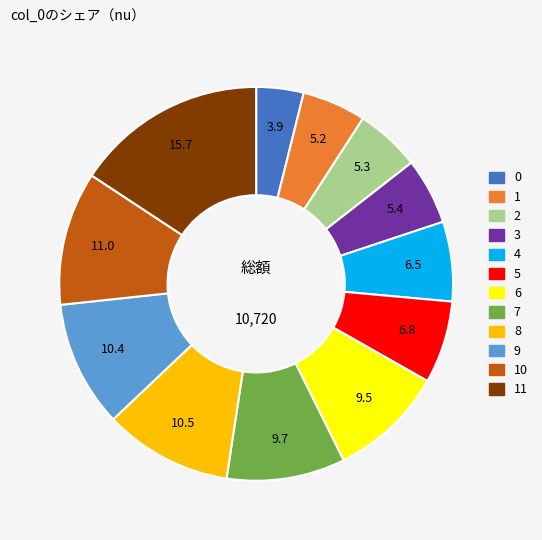

Approximately how many times larger is the value at 11 compared to 10?

1.4